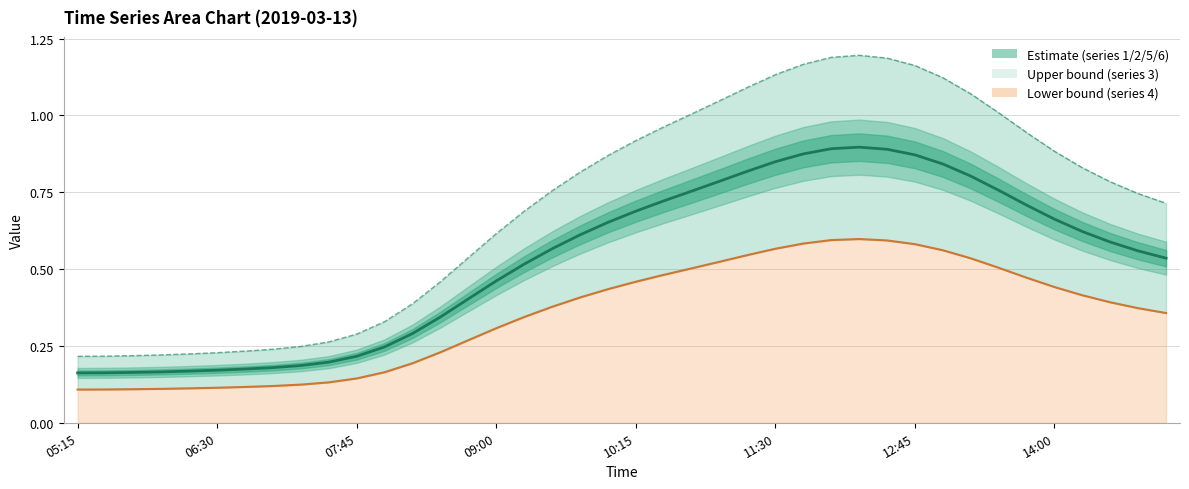

List the labels in order of 3 value, largest first.

12:15, 12:00, 12:30, 11:45, 12:45, 11:30, 13:00, 11:15, 13:15, 11:00, 13:30, 10:45, 10:30, 13:45, 10:15, 14:00, 10:00, 14:15, 09:45, 14:30, 09:30, 14:45, 15:00, 09:15, 09:00, 08:45, 08:30, 08:15, 08:00, 07:45, 07:30, 07:15, 07:00, 06:45, 06:30, 06:15, 06:00, 05:45, 05:30, 05:15